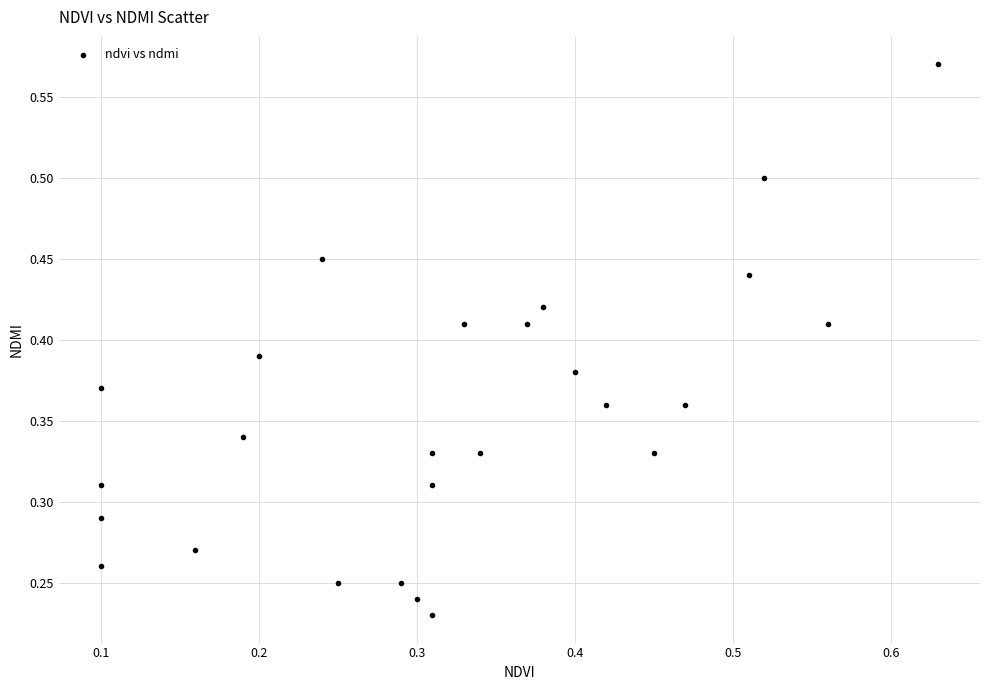

Count the number of points in this scatter plot.

26